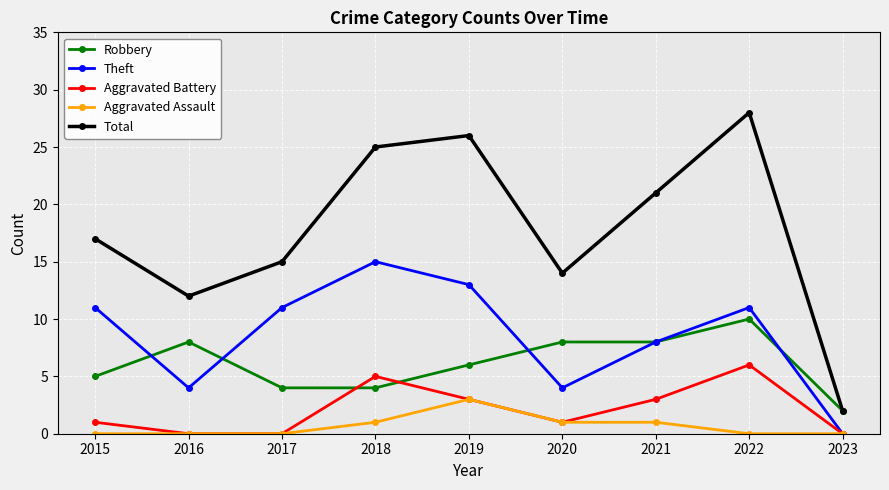

Where is the first local maximum for Aggravated Battery?

2018